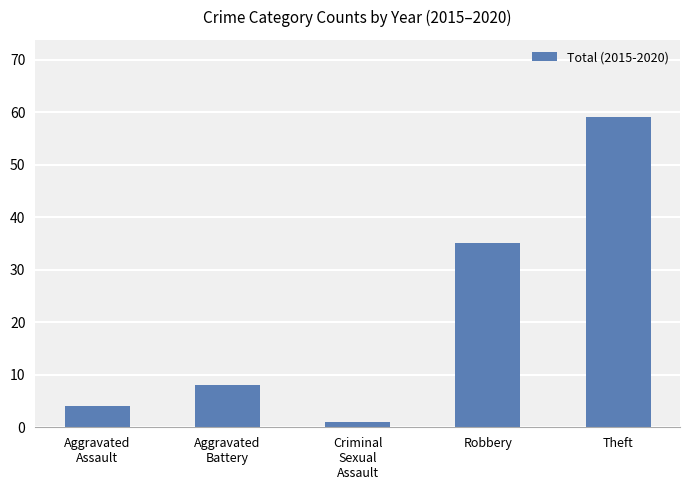

What is the difference between the second highest and minimum values?

34